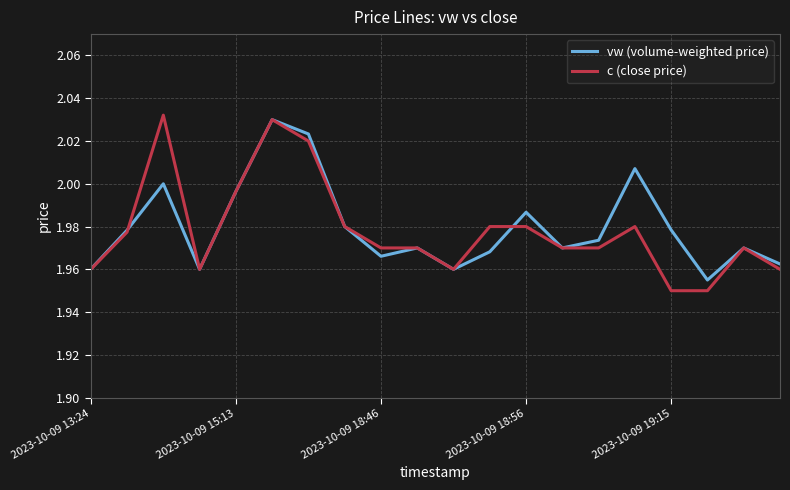

Which series has the largest range (max minus min)?

c (close price)